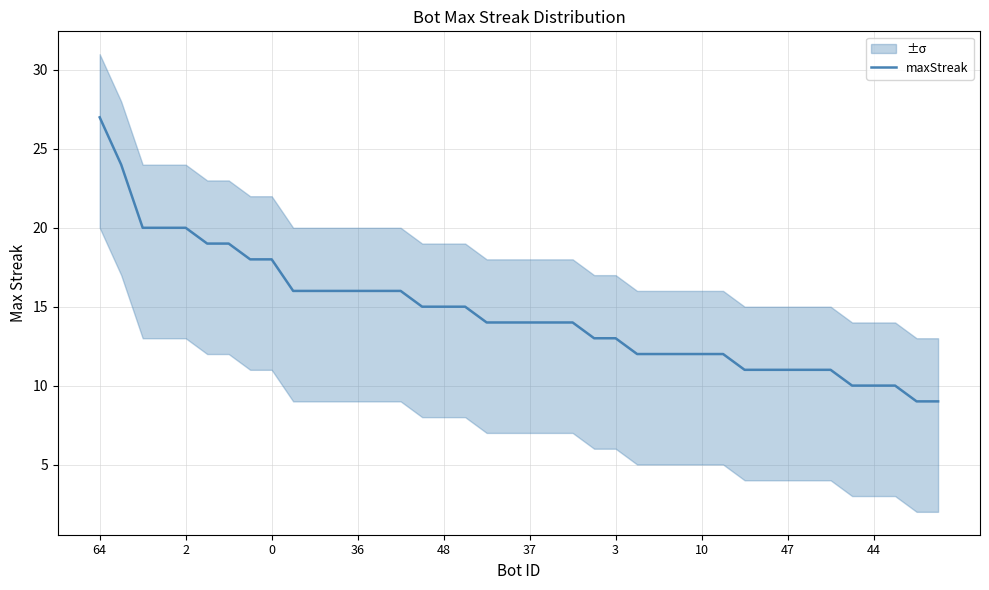

True or false: the data shows 11 at 34.

True